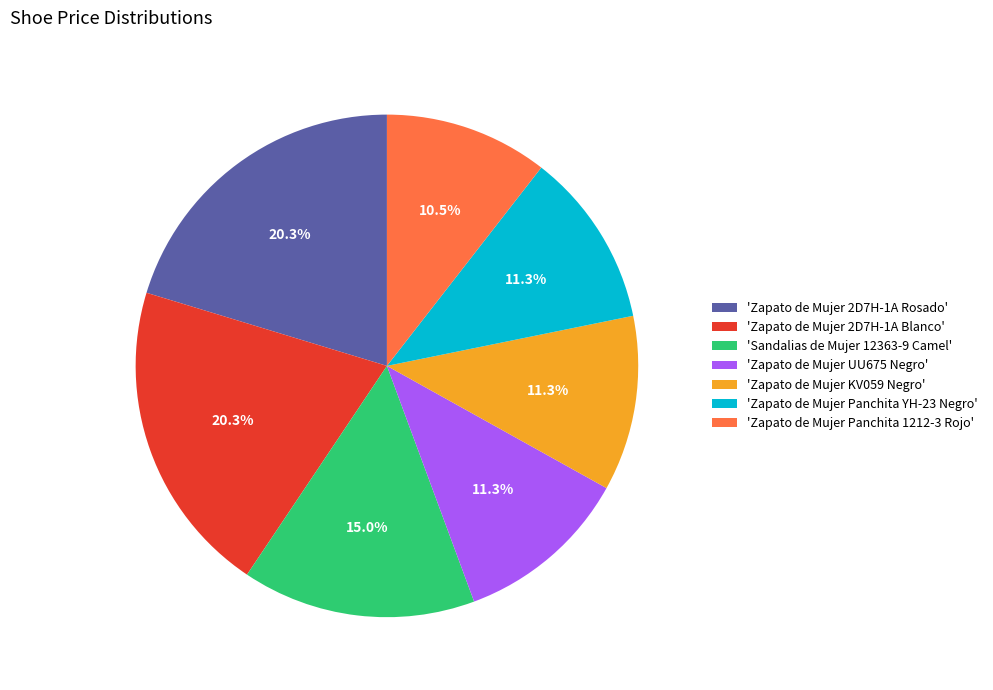

Does 'Sandalias de Mujer 12363-9 Camel' account for over 50% of the chart?

No